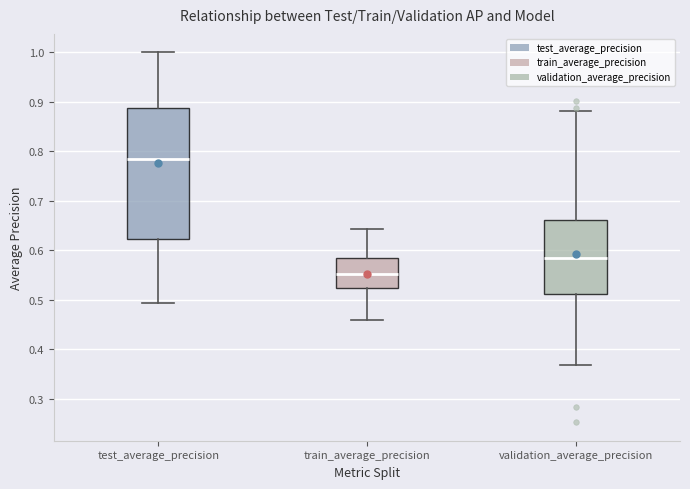

Reading left to right, transcribe this box plot: for each box, give where its median line is, the range the box spans, and where its two whiskers end, as read against the y-axis. The values are not printed on the chart, so give them approximately, as read against the axis.

test_average_precision: median 0.78, box 0.62 to 0.89, whiskers 0.49 to 1.00
train_average_precision: median 0.55, box 0.52 to 0.58, whiskers 0.46 to 0.64
validation_average_precision: median 0.58, box 0.51 to 0.66, whiskers 0.37 to 0.88